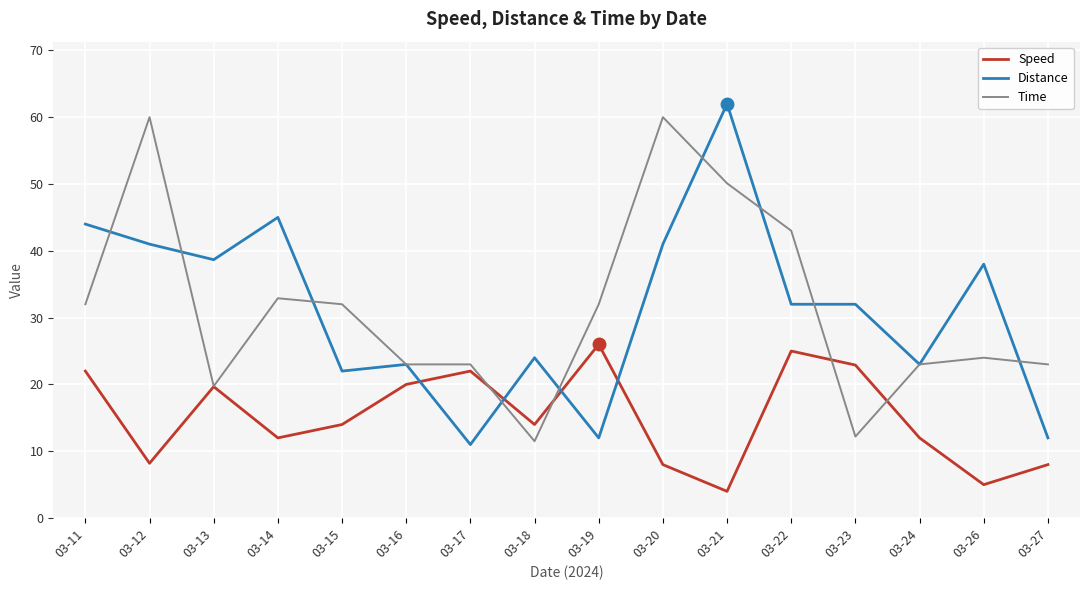

How many distinct data groups are displayed?

3